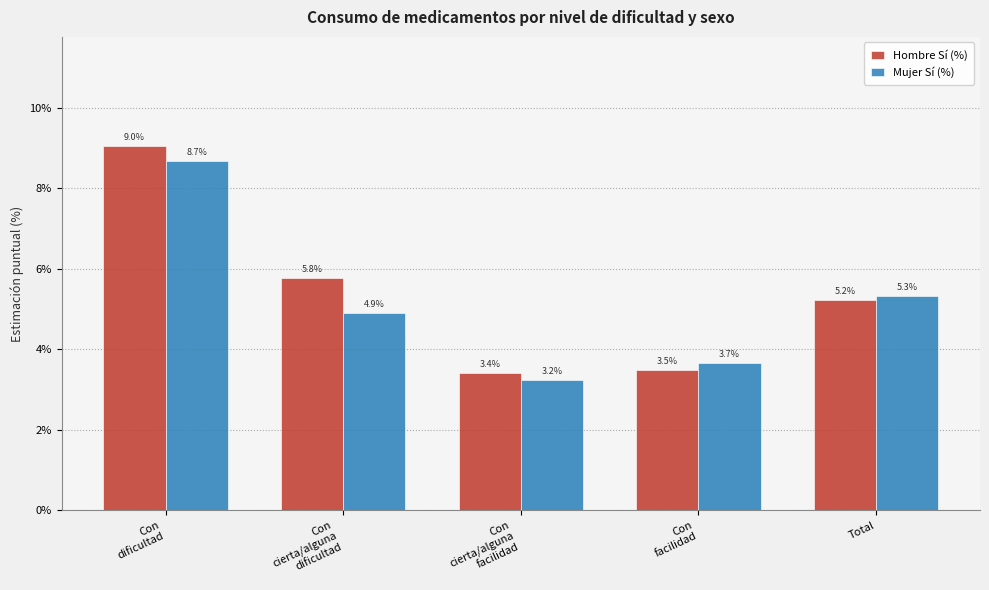

Is it true that Mujer Sí (%) equals 2.0 at Con
cierta/alguna
dificultad?

False